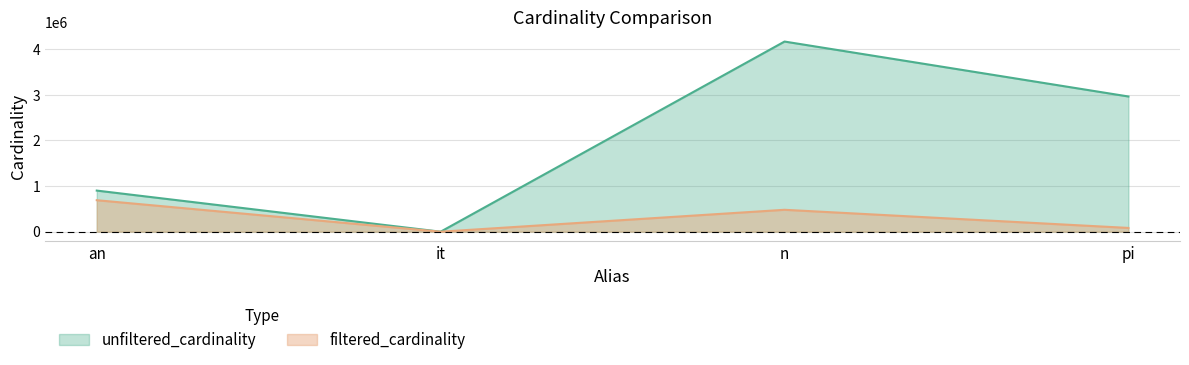

What is the sum of all unfiltered_cardinality values?

8032995